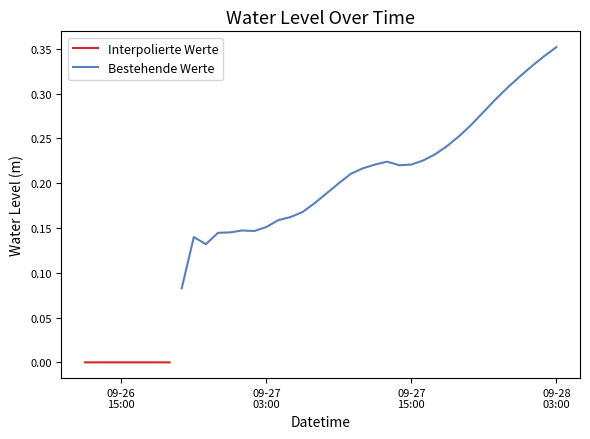

Which label corresponds to the largest value in the chart?

2024-09-28 03:00:00